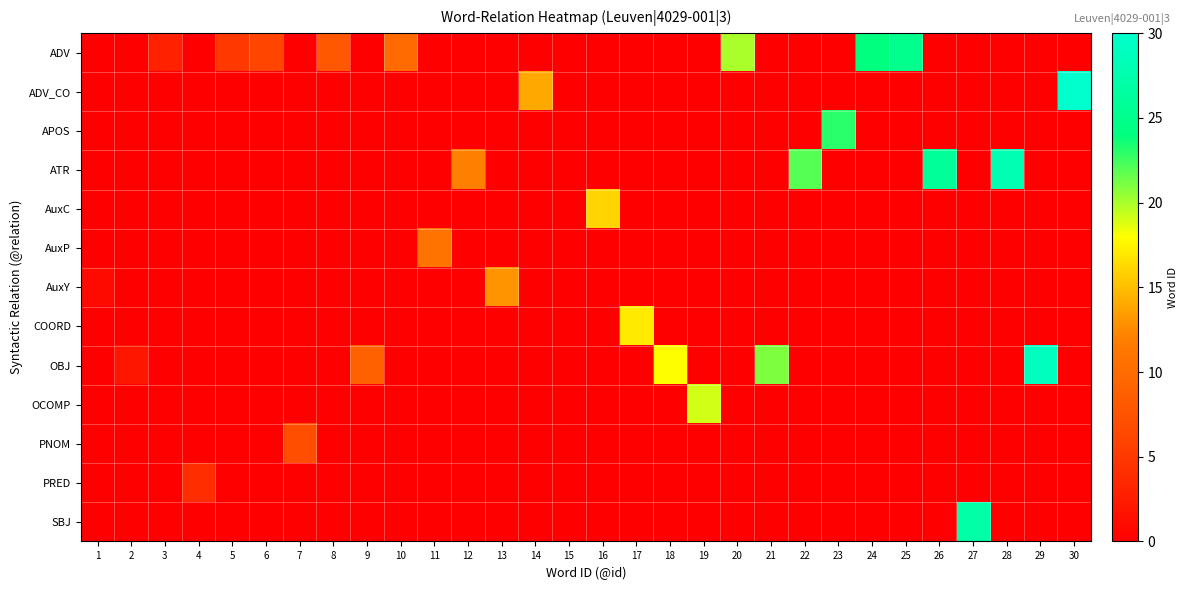

Reading left to right, transcribe all the data shown in this chart.

ADV: 1=0	2=0	3=3	4=0	5=5	6=6	7=0	8=8	9=0	10=10	11=0	12=0	13=0	14=0	15=0	16=0	17=0	18=0	19=0	20=20	21=0	22=0	23=0	24=24	25=25	26=0	27=0	28=0	29=0	30=0
ADV_CO: 1=0	2=0	3=0	4=0	5=0	6=0	7=0	8=0	9=0	10=0	11=0	12=0	13=0	14=14	15=0	16=0	17=0	18=0	19=0	20=0	21=0	22=0	23=0	24=0	25=0	26=0	27=0	28=0	29=0	30=30
APOS: 1=0	2=0	3=0	4=0	5=0	6=0	7=0	8=0	9=0	10=0	11=0	12=0	13=0	14=0	15=0	16=0	17=0	18=0	19=0	20=0	21=0	22=0	23=23	24=0	25=0	26=0	27=0	28=0	29=0	30=0
ATR: 1=0	2=0	3=0	4=0	5=0	6=0	7=0	8=0	9=0	10=0	11=0	12=12	13=0	14=0	15=0	16=0	17=0	18=0	19=0	20=0	21=0	22=22	23=0	24=0	25=0	26=26	27=0	28=28	29=0	30=0
AuxC: 1=0	2=0	3=0	4=0	5=0	6=0	7=0	8=0	9=0	10=0	11=0	12=0	13=0	14=0	15=0	16=16	17=0	18=0	19=0	20=0	21=0	22=0	23=0	24=0	25=0	26=0	27=0	28=0	29=0	30=0
AuxP: 1=0	2=0	3=0	4=0	5=0	6=0	7=0	8=0	9=0	10=0	11=11	12=0	13=0	14=0	15=0	16=0	17=0	18=0	19=0	20=0	21=0	22=0	23=0	24=0	25=0	26=0	27=0	28=0	29=0	30=0
AuxY: 1=1	2=0	3=0	4=0	5=0	6=0	7=0	8=0	9=0	10=0	11=0	12=0	13=13	14=0	15=0	16=0	17=0	18=0	19=0	20=0	21=0	22=0	23=0	24=0	25=0	26=0	27=0	28=0	29=0	30=0
COORD: 1=0	2=0	3=0	4=0	5=0	6=0	7=0	8=0	9=0	10=0	11=0	12=0	13=0	14=0	15=0	16=0	17=17	18=0	19=0	20=0	21=0	22=0	23=0	24=0	25=0	26=0	27=0	28=0	29=0	30=0
OBJ: 1=0	2=2	3=0	4=0	5=0	6=0	7=0	8=0	9=9	10=0	11=0	12=0	13=0	14=0	15=0	16=0	17=0	18=18	19=0	20=0	21=21	22=0	23=0	24=0	25=0	26=0	27=0	28=0	29=29	30=0
OCOMP: 1=0	2=0	3=0	4=0	5=0	6=0	7=0	8=0	9=0	10=0	11=0	12=0	13=0	14=0	15=0	16=0	17=0	18=0	19=19	20=0	21=0	22=0	23=0	24=0	25=0	26=0	27=0	28=0	29=0	30=0
PNOM: 1=0	2=0	3=0	4=0	5=0	6=0	7=7	8=0	9=0	10=0	11=0	12=0	13=0	14=0	15=0	16=0	17=0	18=0	19=0	20=0	21=0	22=0	23=0	24=0	25=0	26=0	27=0	28=0	29=0	30=0
PRED: 1=0	2=0	3=0	4=4	5=0	6=0	7=0	8=0	9=0	10=0	11=0	12=0	13=0	14=0	15=0	16=0	17=0	18=0	19=0	20=0	21=0	22=0	23=0	24=0	25=0	26=0	27=0	28=0	29=0	30=0
SBJ: 1=0	2=0	3=0	4=0	5=0	6=0	7=0	8=0	9=0	10=0	11=0	12=0	13=0	14=0	15=0	16=0	17=0	18=0	19=0	20=0	21=0	22=0	23=0	24=0	25=0	26=0	27=27	28=0	29=0	30=0